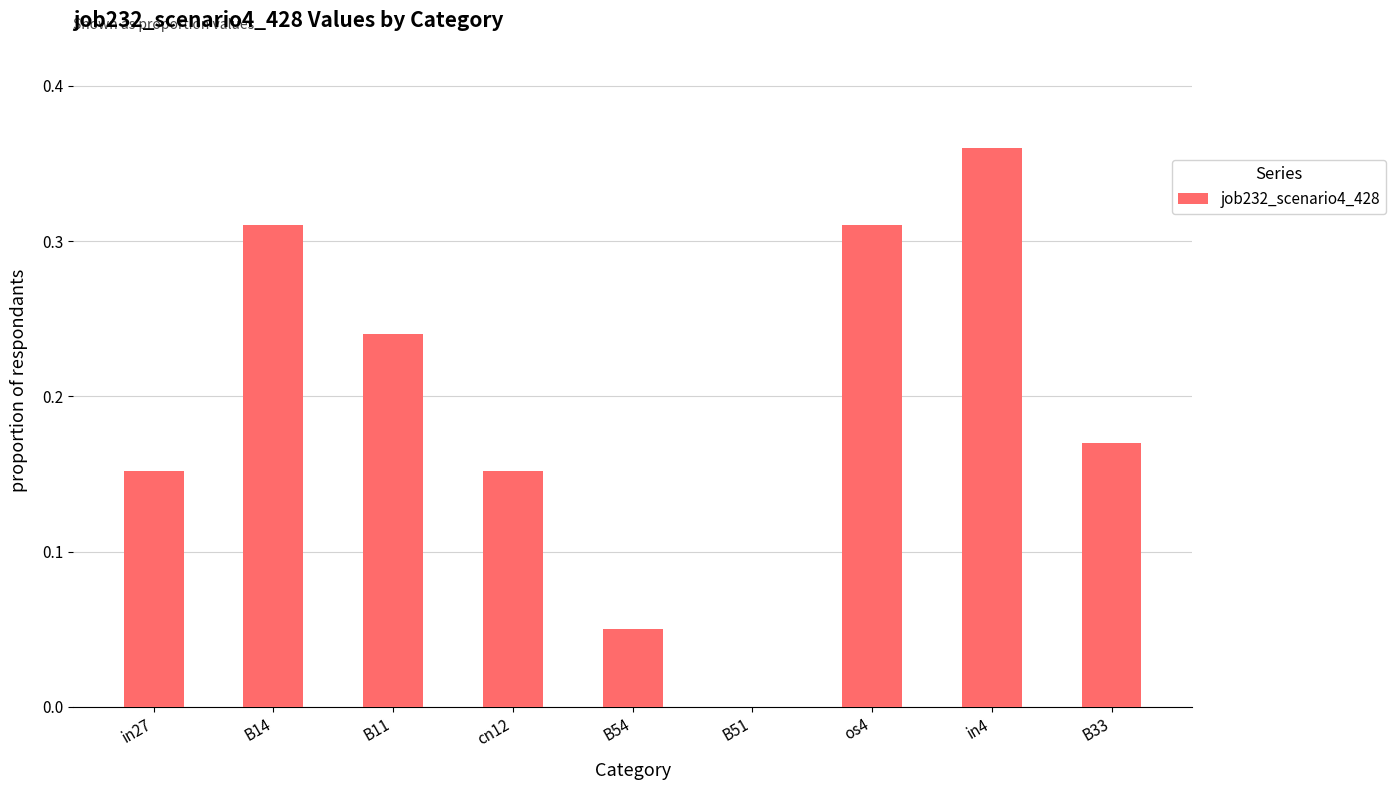

Which category has the highest value across all series?

in4